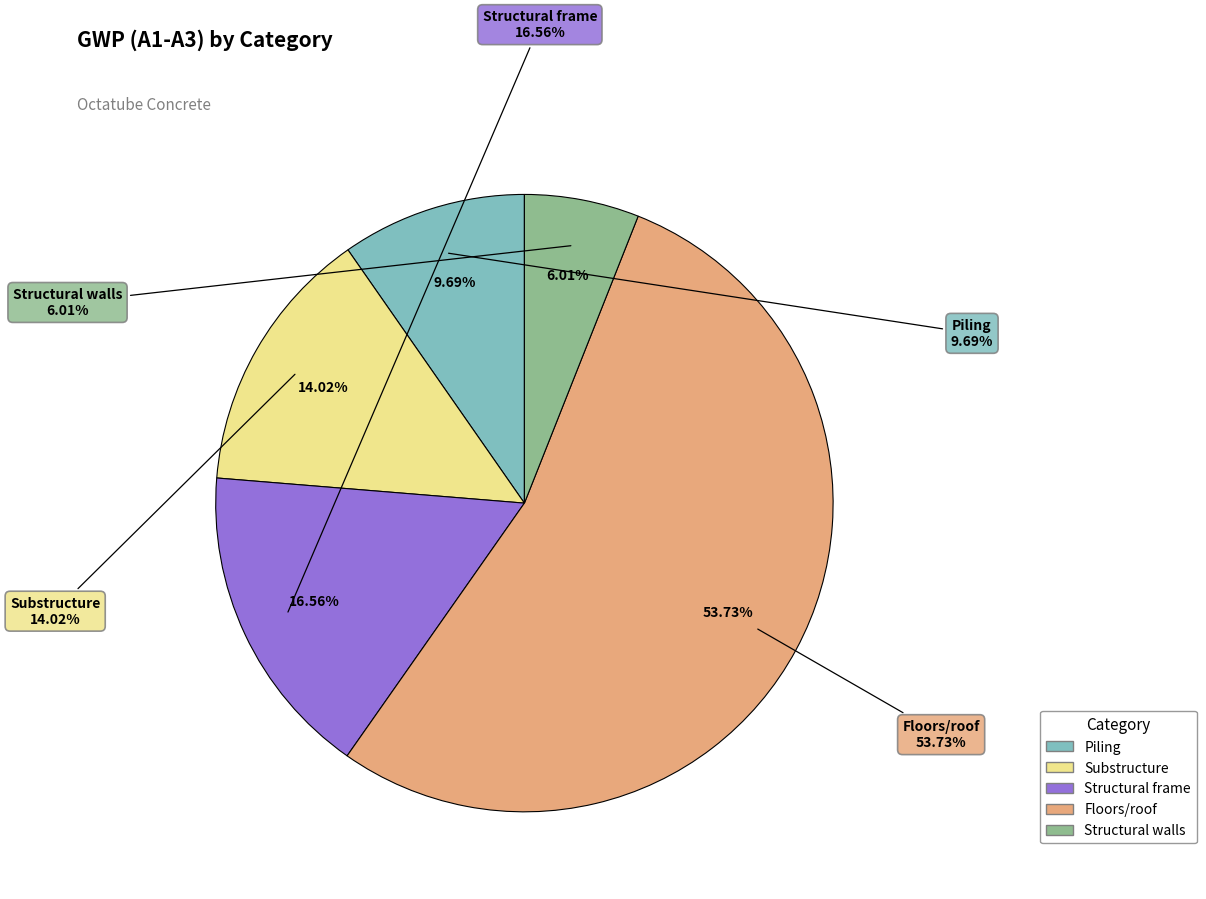

Which category has the biggest portion of the pie?

Floors/roof